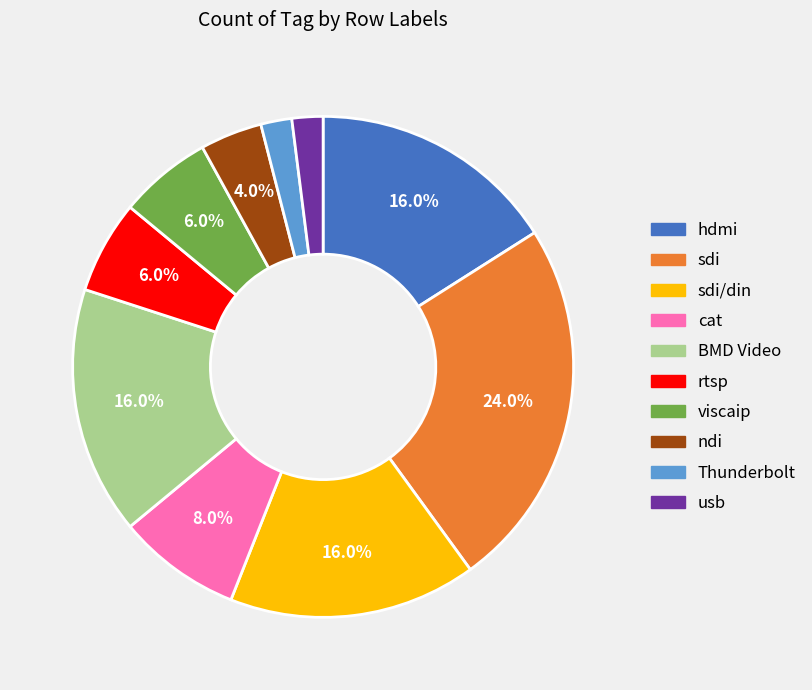

Is there a majority slice in this chart?

No